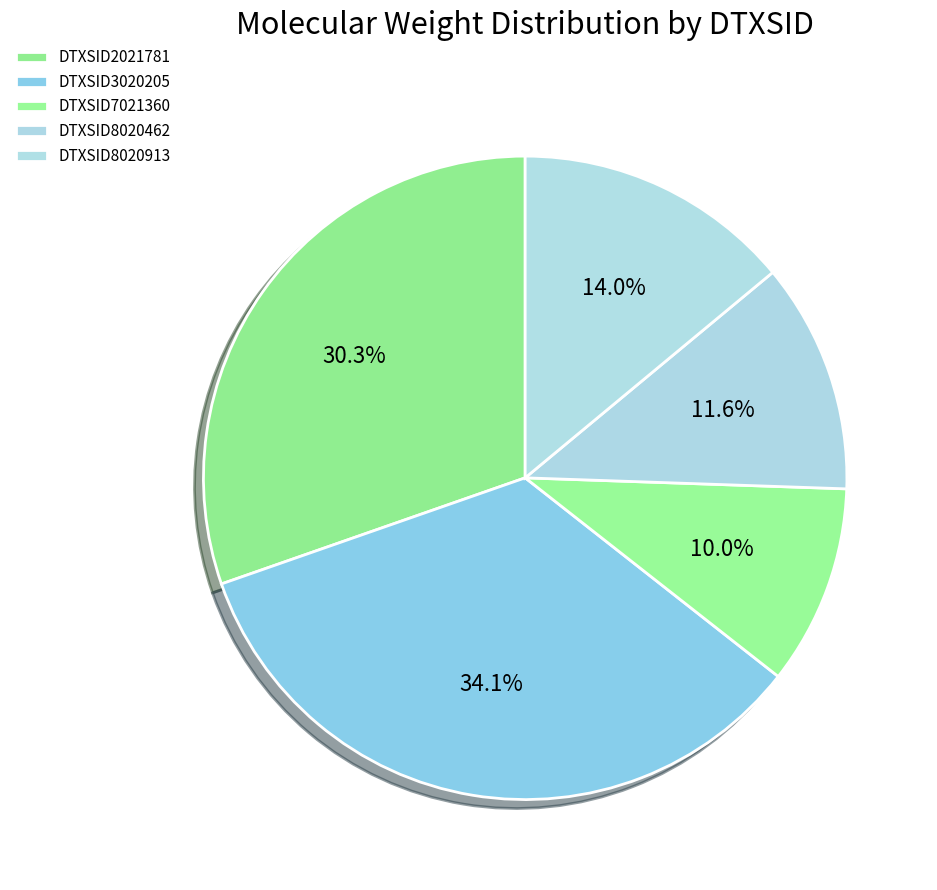

To the nearest percent, what is the combined percentage of DTXSID2021781 and DTXSID7021360?

40%